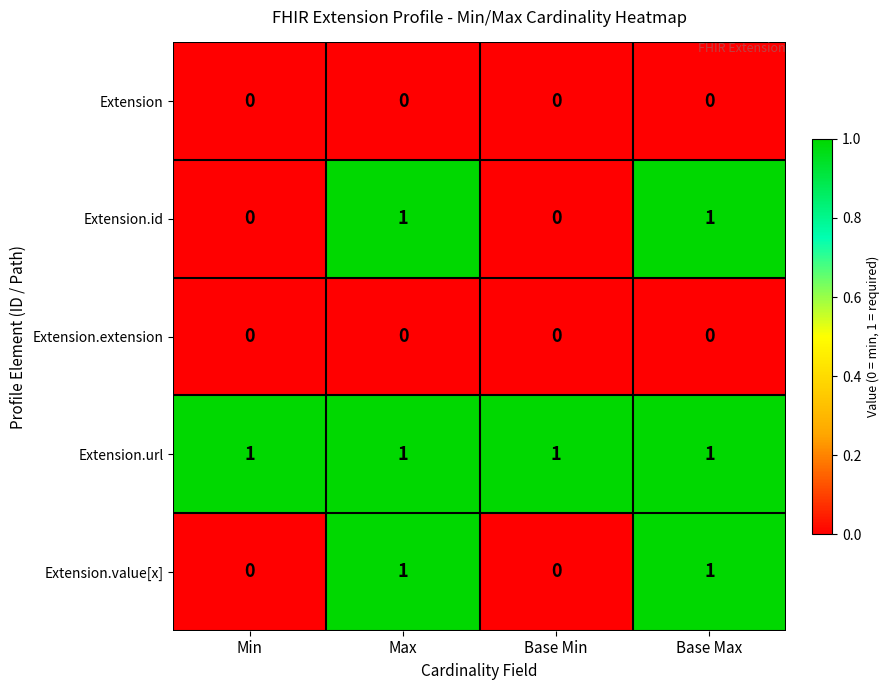

What is the total value across all series at Max?

3